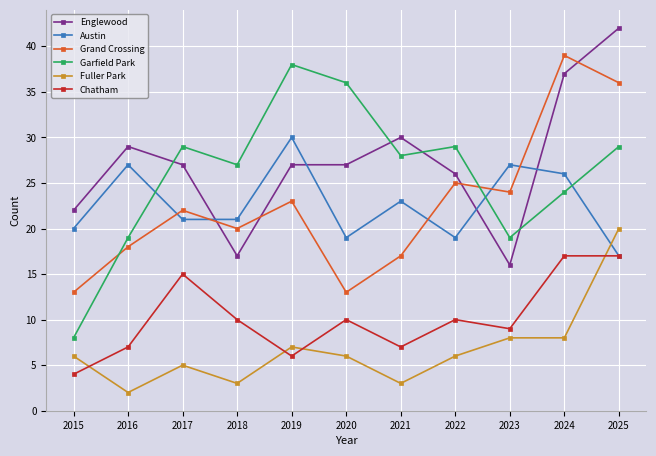

What is the sum of all Garfield Park values?

286